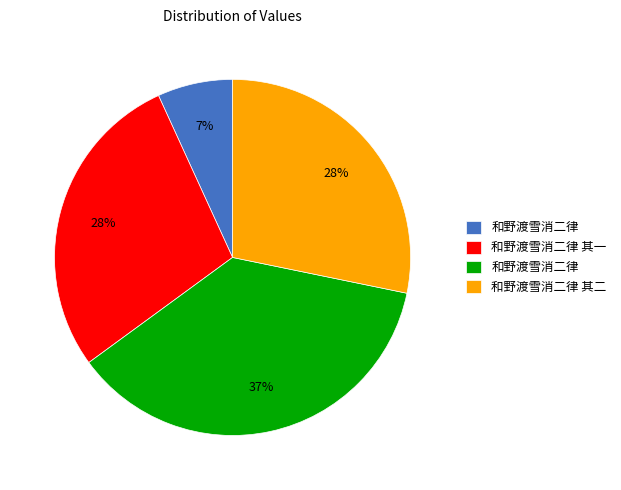

To the nearest percent, what is the difference between the largest and smallest slice percentages?

30%